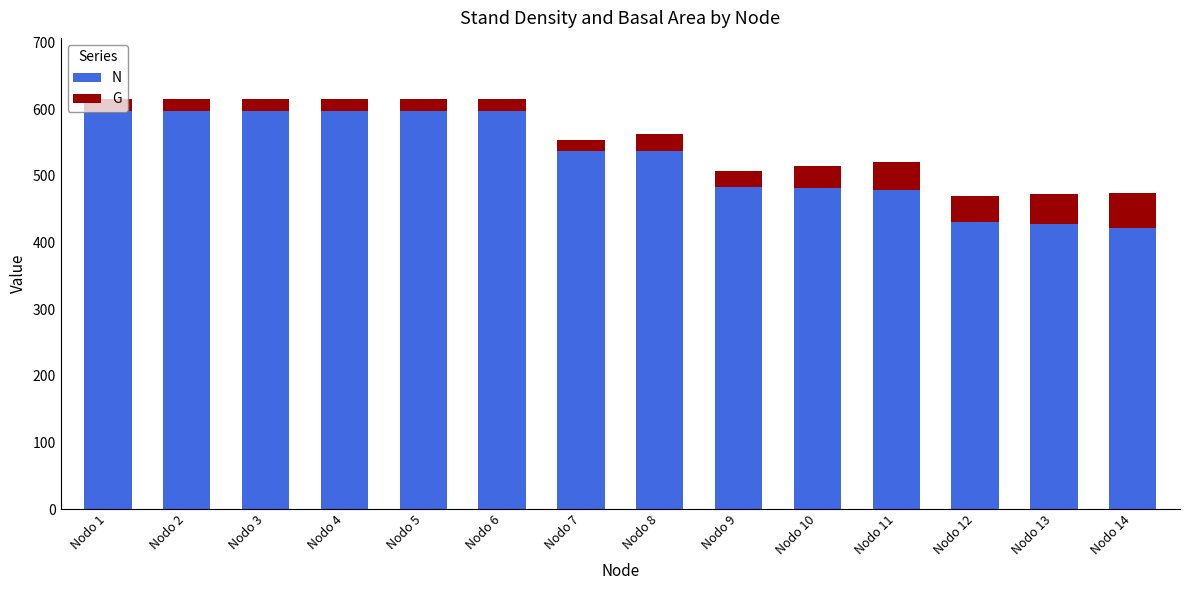

Rank the series at Nodo 6 from lowest to highest value.

G, N